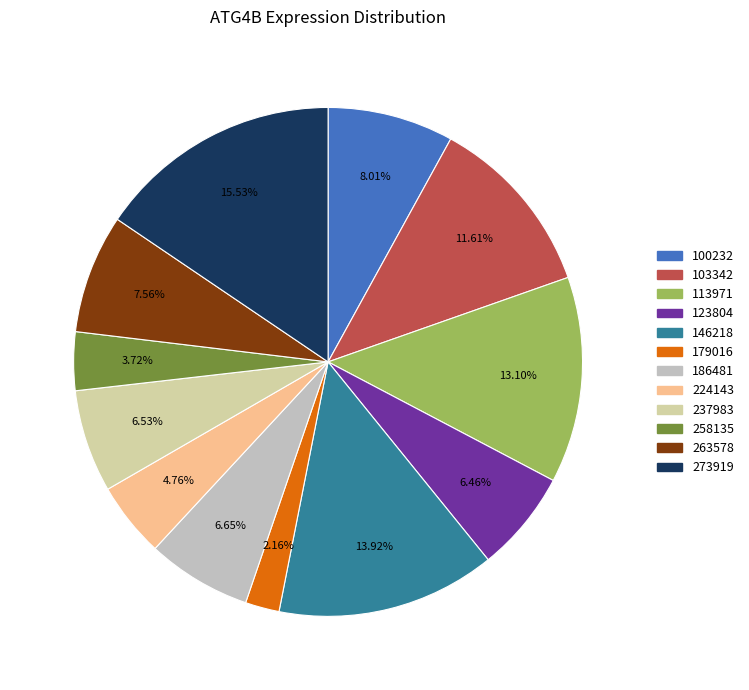

Is it true that 186481 is 7% of the pie?

True